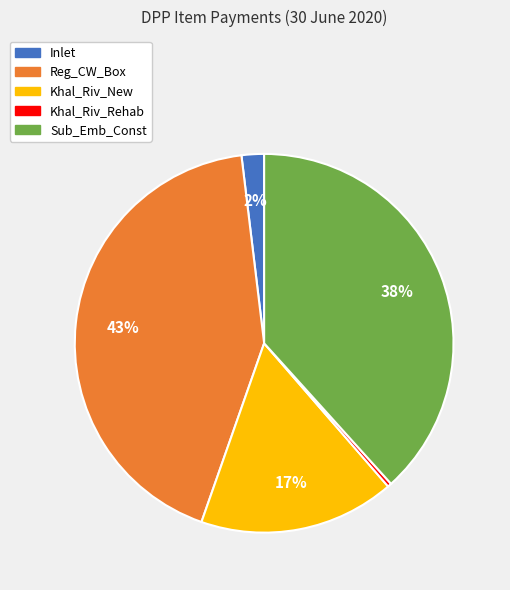

To the nearest percent, what percentage of the pie is Khal_Riv_New?

17%